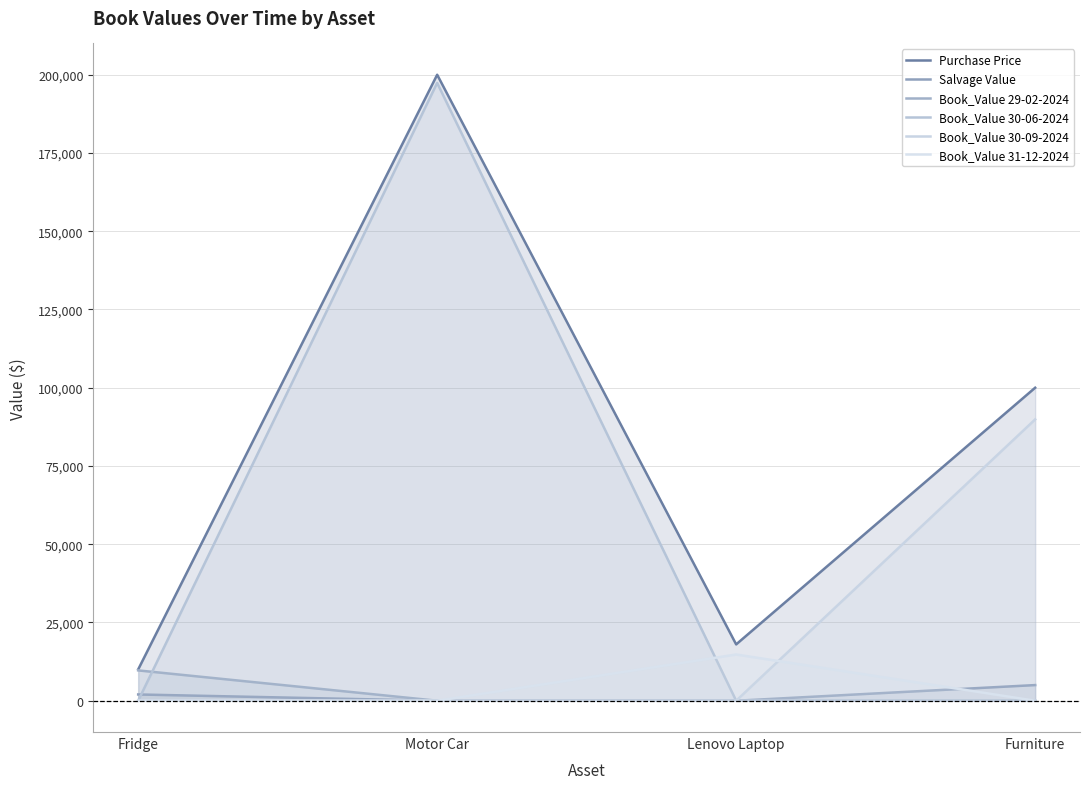

Which category has the lowest value across all series?

Motor Car